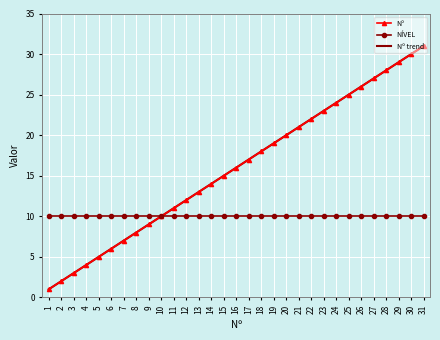

At 16, list the series in order from largest to smallest.

Nº trend, Nº, NÍVEL